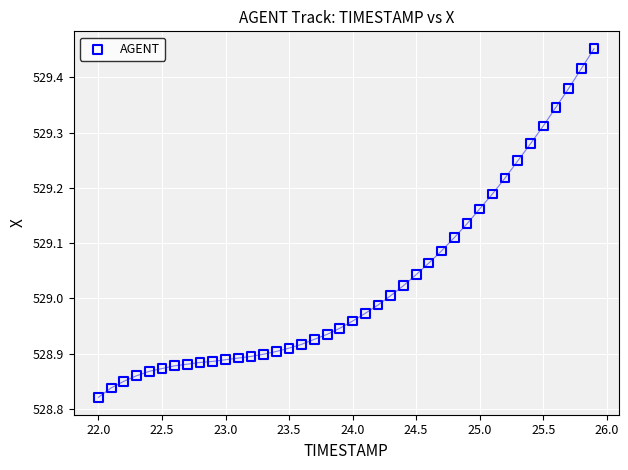

What is the range of Y values (max minus min)?

0.6